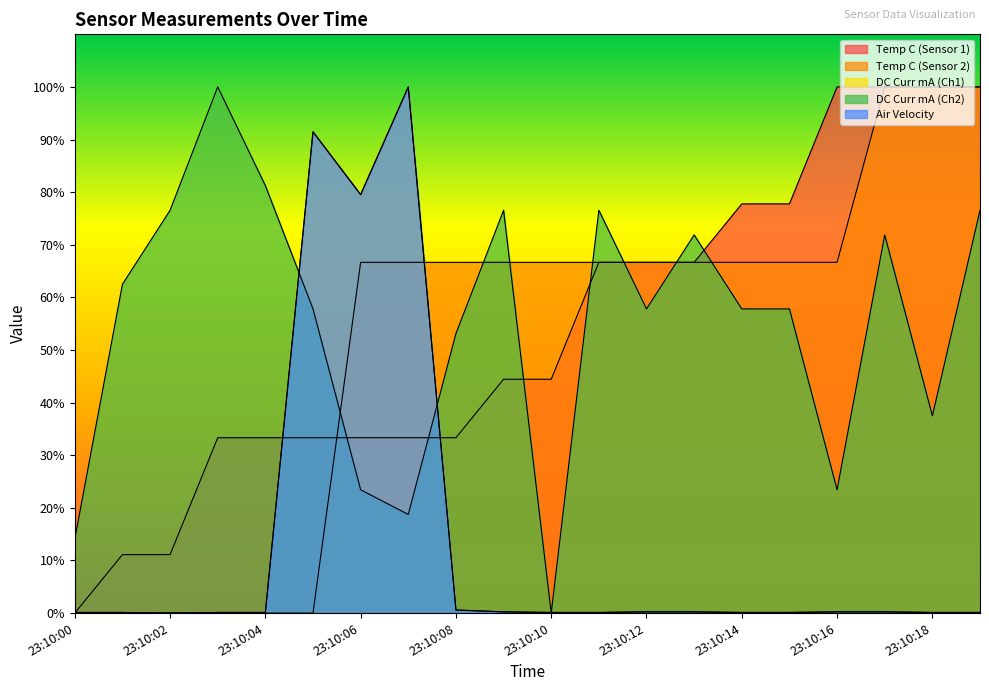

What is the difference between the maximum and minimum values in the Air Velocity series?

100.0